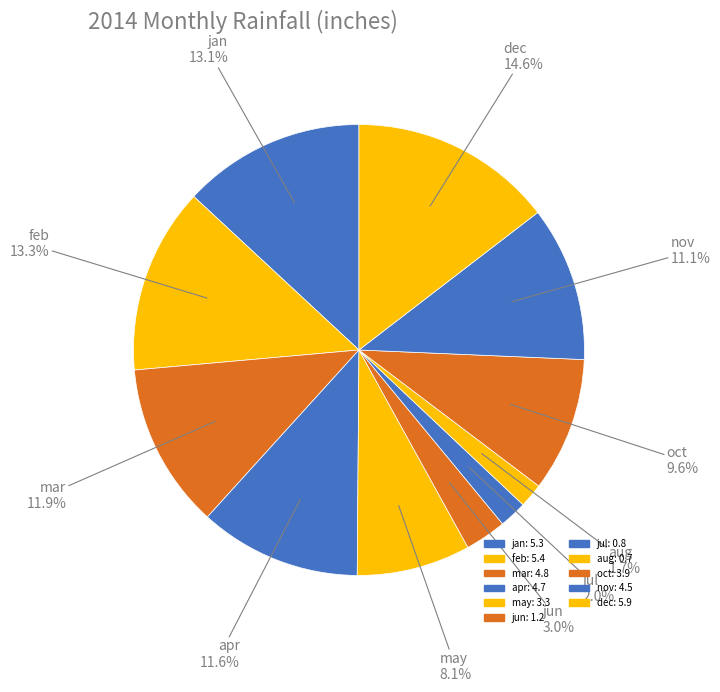

How many slices are in this pie chart?

11